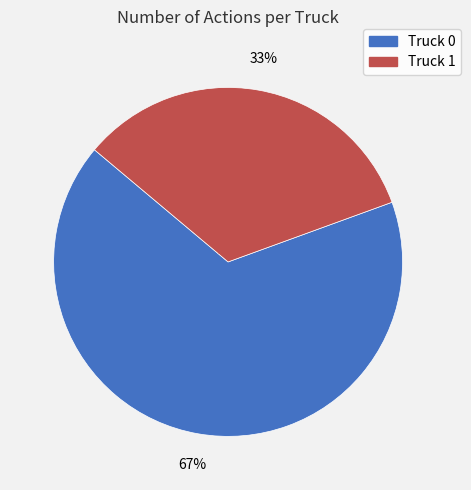

Is there a majority slice in this chart?

Yes